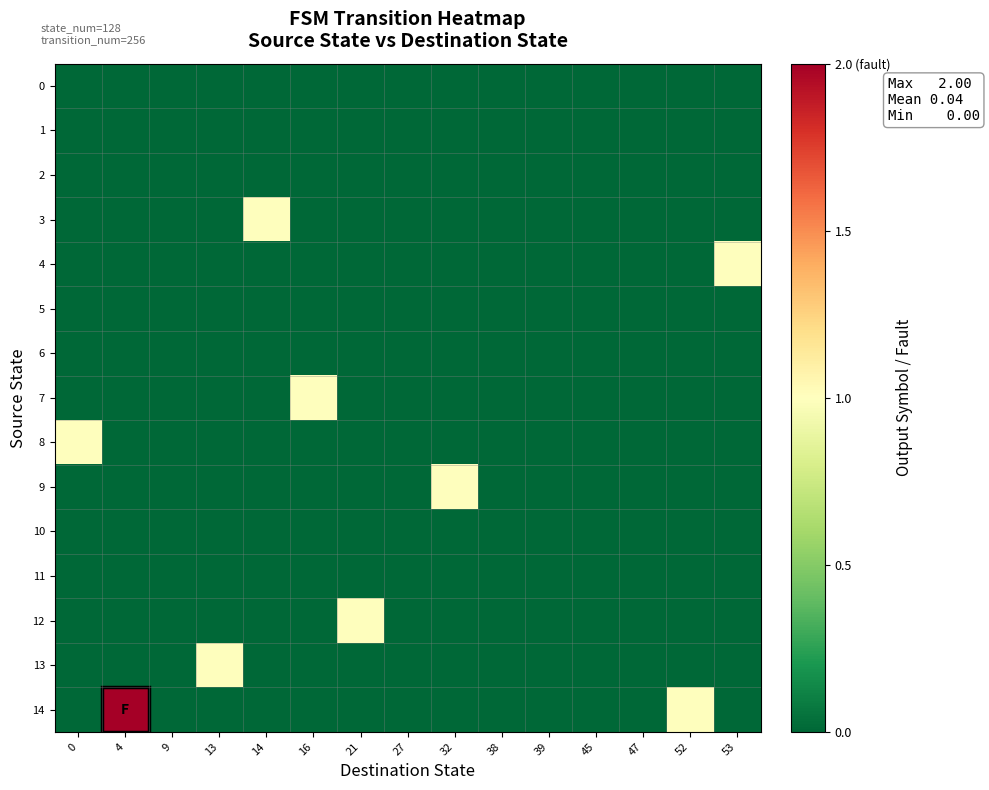

Reading left to right, transcribe all the data shown in this chart.

0: 0=0	4=0	9=0	13=0	14=0	16=0	21=0	27=0	32=0	38=0	39=0	45=0	47=0	52=0	53=0
1: 0=0	4=0	9=0	13=0	14=0	16=0	21=0	27=0	32=0	38=0	39=0	45=0	47=0	52=0	53=0
2: 0=0	4=0	9=0	13=0	14=0	16=0	21=0	27=0	32=0	38=0	39=0	45=0	47=0	52=0	53=0
3: 0=0	4=0	9=0	13=0	14=1	16=0	21=0	27=0	32=0	38=0	39=0	45=0	47=0	52=0	53=0
4: 0=0	4=0	9=0	13=0	14=0	16=0	21=0	27=0	32=0	38=0	39=0	45=0	47=0	52=0	53=1
5: 0=0	4=0	9=0	13=0	14=0	16=0	21=0	27=0	32=0	38=0	39=0	45=0	47=0	52=0	53=0
6: 0=0	4=0	9=0	13=0	14=0	16=0	21=0	27=0	32=0	38=0	39=0	45=0	47=0	52=0	53=0
7: 0=0	4=0	9=0	13=0	14=0	16=1	21=0	27=0	32=0	38=0	39=0	45=0	47=0	52=0	53=0
8: 0=1	4=0	9=0	13=0	14=0	16=0	21=0	27=0	32=0	38=0	39=0	45=0	47=0	52=0	53=0
9: 0=0	4=0	9=0	13=0	14=0	16=0	21=0	27=0	32=1	38=0	39=0	45=0	47=0	52=0	53=0
10: 0=0	4=0	9=0	13=0	14=0	16=0	21=0	27=0	32=0	38=0	39=0	45=0	47=0	52=0	53=0
11: 0=0	4=0	9=0	13=0	14=0	16=0	21=0	27=0	32=0	38=0	39=0	45=0	47=0	52=0	53=0
12: 0=0	4=0	9=0	13=0	14=0	16=0	21=1	27=0	32=0	38=0	39=0	45=0	47=0	52=0	53=0
13: 0=0	4=0	9=0	13=1	14=0	16=0	21=0	27=0	32=0	38=0	39=0	45=0	47=0	52=0	53=0
14: 0=0	4=2	9=0	13=0	14=0	16=0	21=0	27=0	32=0	38=0	39=0	45=0	47=0	52=1	53=0